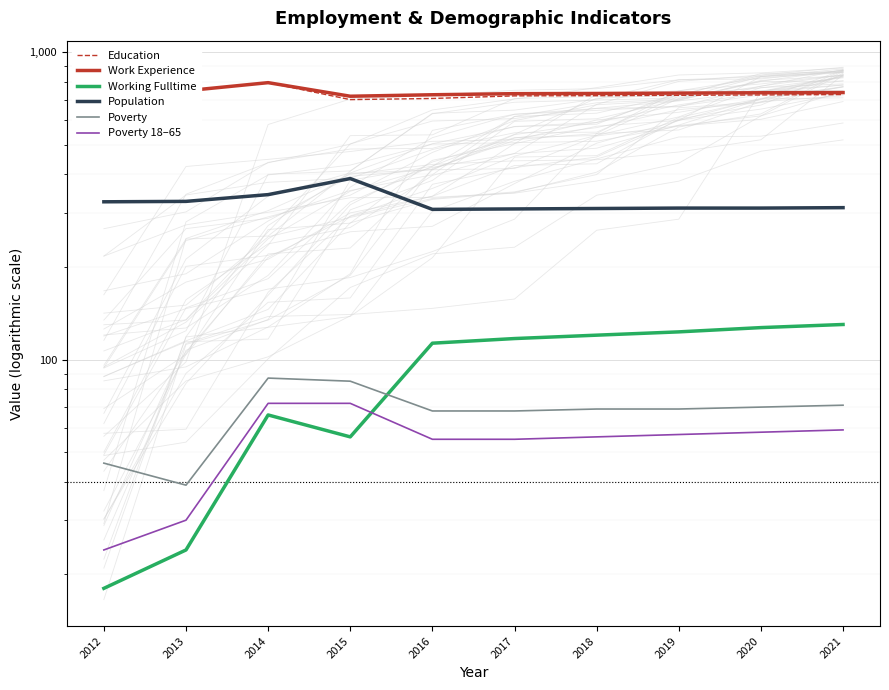

True or false: Poverty and Poverty 18–65 cross at least once.

False